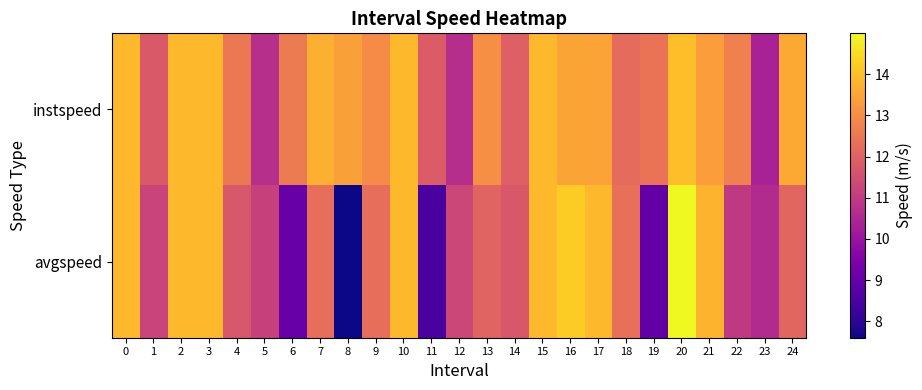

Reading left to right, transcribe all the data shown in this chart.

instspeed: 0=13.9	1=11.8	2=13.9	3=13.9	4=12.5	5=10.7	6=12.6	7=13.7	8=13.4	9=12.9	10=13.9	11=11.8	12=10.7	13=13.0	14=12.0	15=13.9	16=13.5	17=13.5	18=12.2	19=12.4	20=14.0	21=13.3	22=12.7	23=10.4	24=13.6
avgspeed: 0=13.9	1=11.2	2=13.9	3=13.9	4=11.7	5=11.2	6=9.1	7=12.3	8=7.6	9=12.3	10=13.9	11=8.5	12=11.3	13=12.0	14=11.7	15=13.9	16=14.2	17=13.9	18=12.3	19=8.9	20=15.0	21=13.8	22=11.0	23=10.6	24=12.1